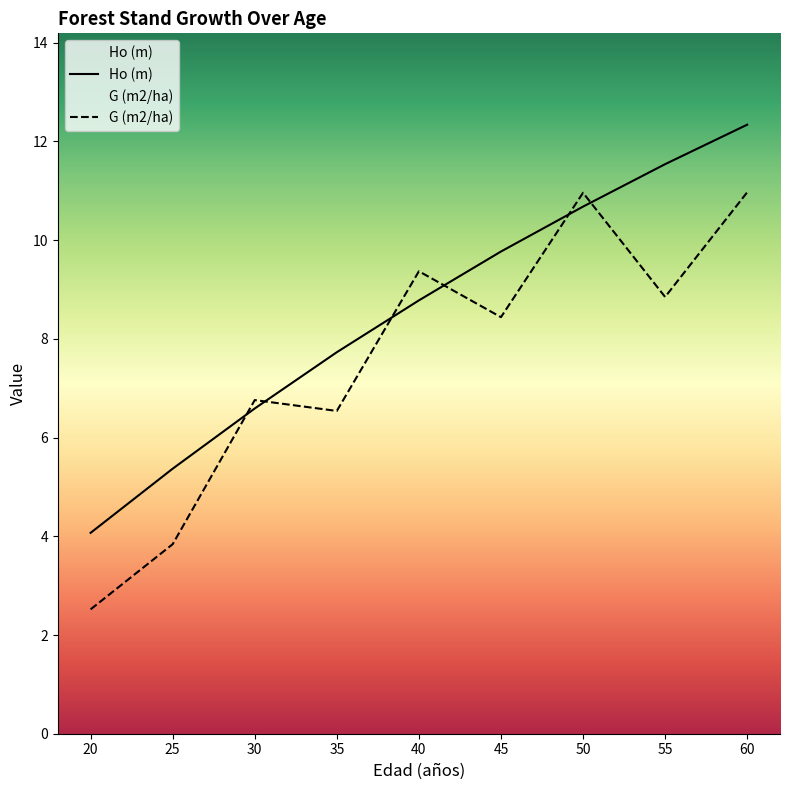

Reading left to right, transcribe all the data shown in this chart.

Ho (m): 20=4.1	25=5.4	30=6.6	35=7.7	40=8.8	45=9.8	50=10.7	55=11.5	60=12.3
G (m2/ha): 20=2.5	25=3.8	30=6.8	35=6.5	40=9.4	45=8.4	50=11.0	55=8.8	60=11.0